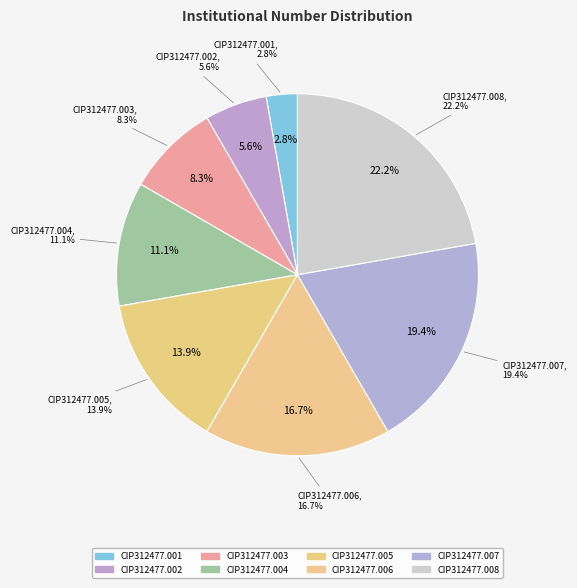

To the nearest percent, what is the difference between the largest and smallest slice percentages?

19%